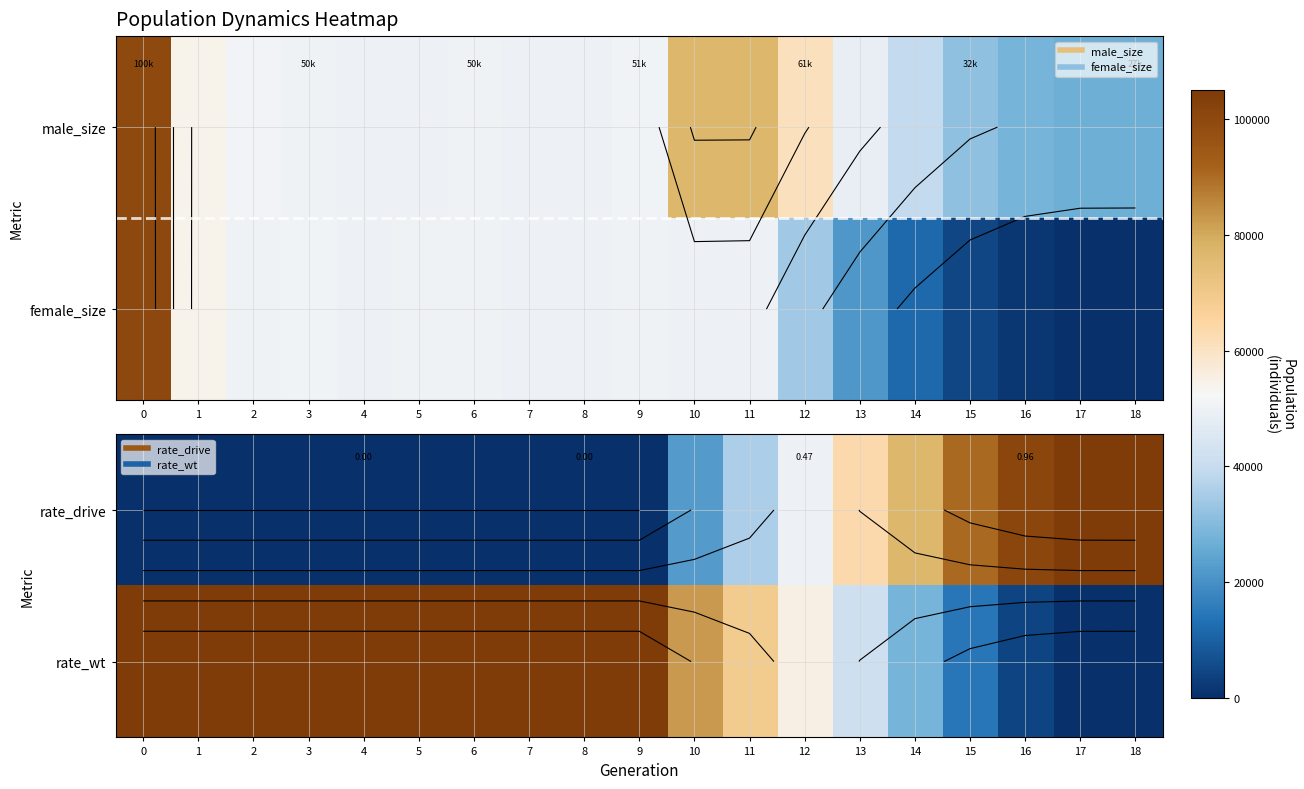

Which category has the lowest value in the rate_wt series?

18